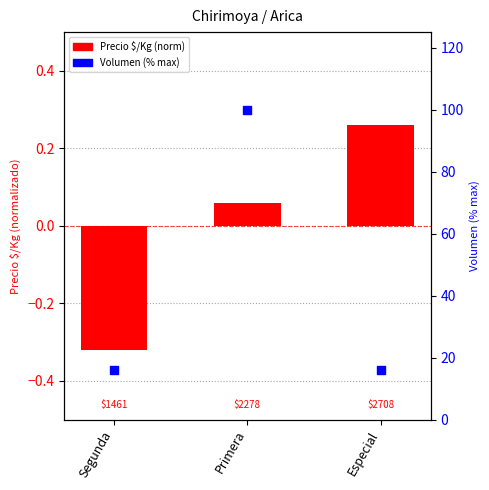

At how many categories does at least one series exceed 32?

1